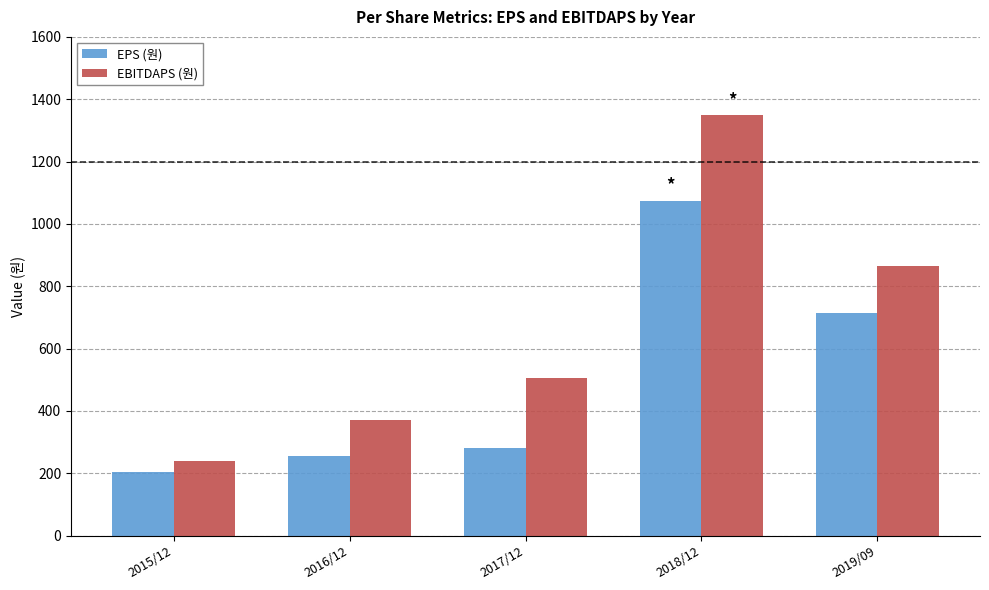

Where is EPS (원) nearest to the value 639?

2019/09